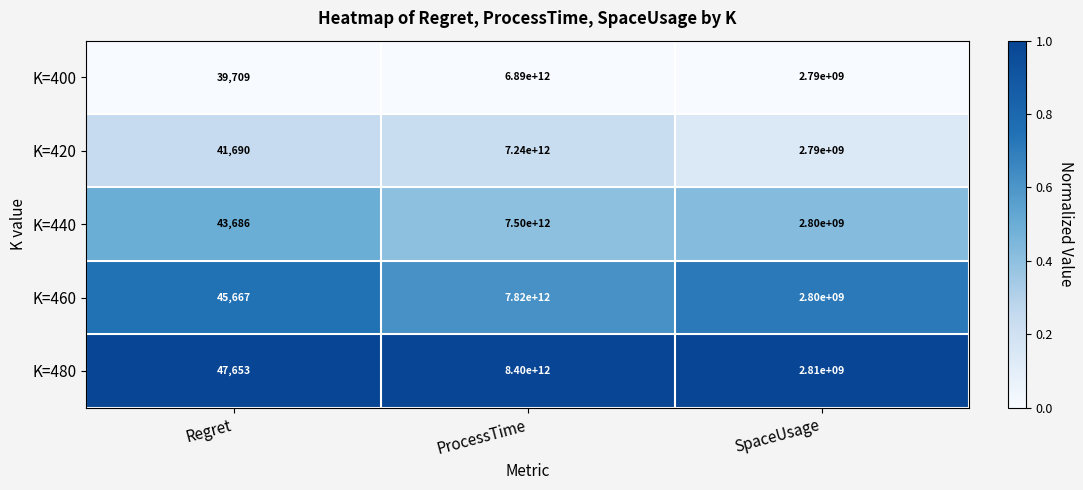

The K=460 series shows 7820000000000 at ProcessTime. True or false?

True